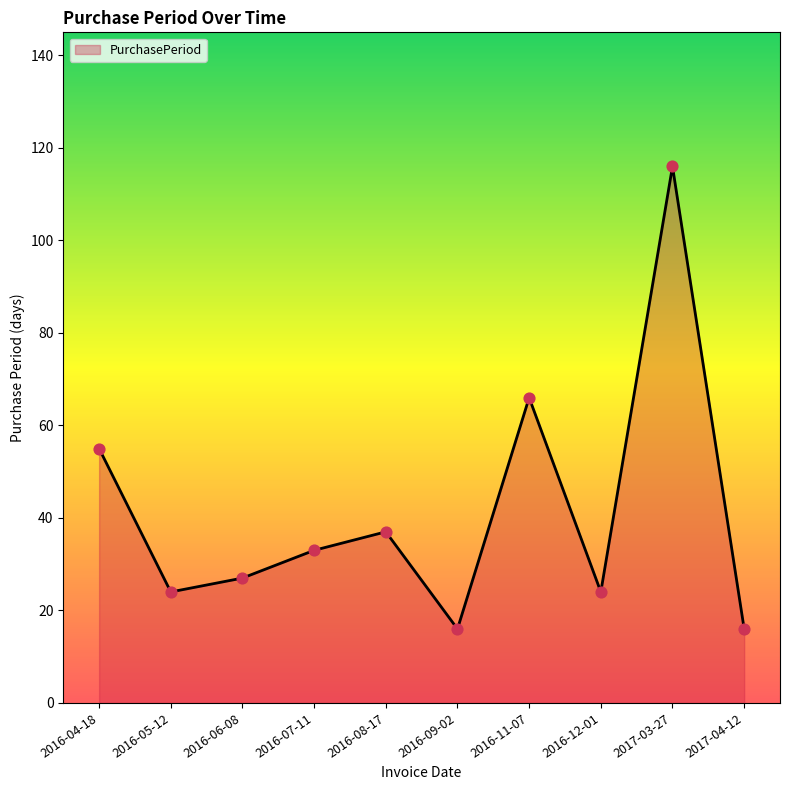

What is the ratio of the value at 2016-11-07 to the value at 2016-04-18?

1.2